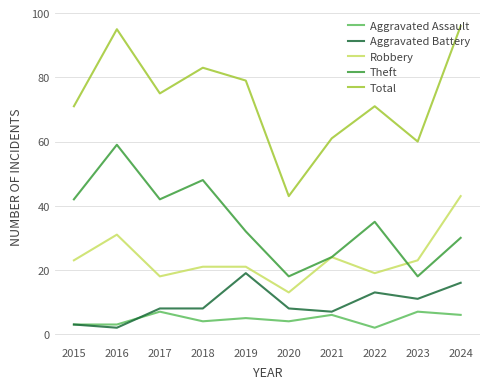

Which series has the widest spread of values?

Total